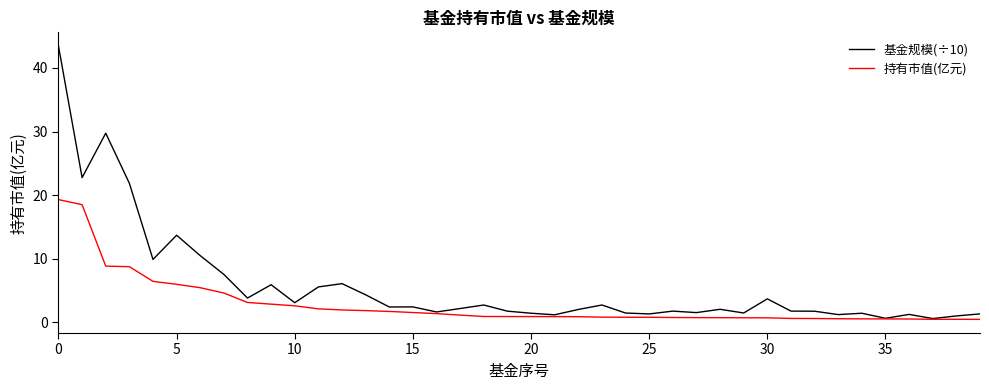

Which series has the largest range (max minus min)?

基金规模(÷10)